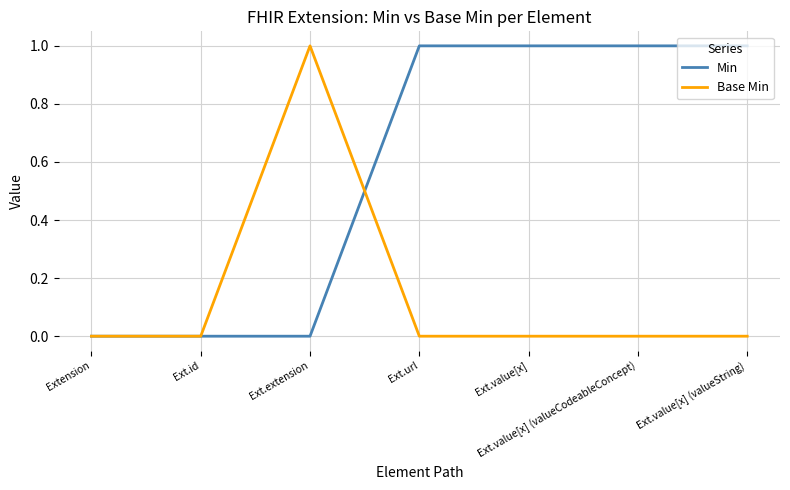

At Ext.url, list the series in order from largest to smallest.

Min, Base Min